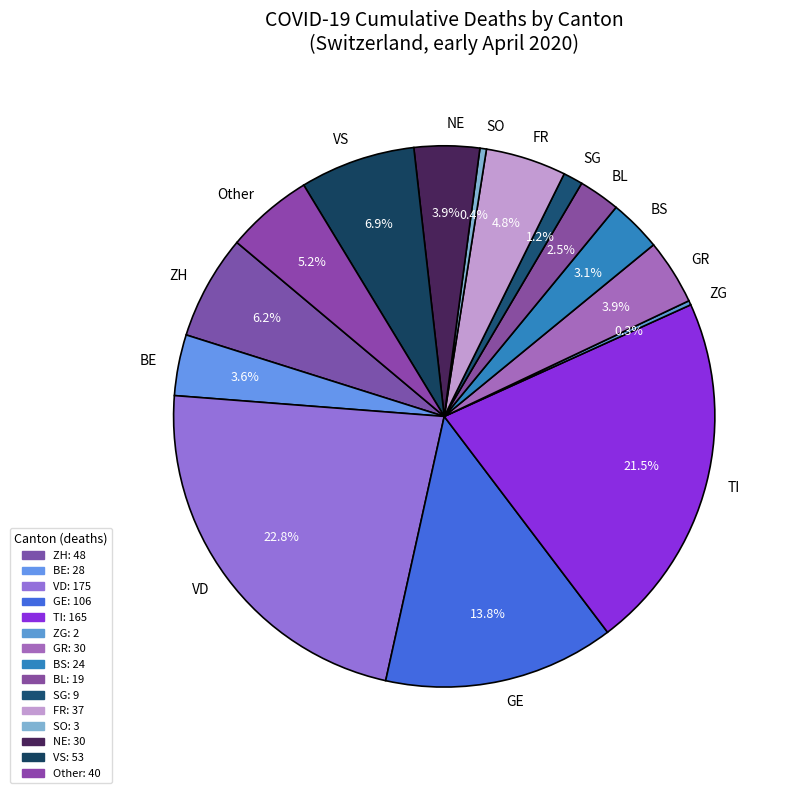

To the nearest percent, what is the average slice percentage?

7%